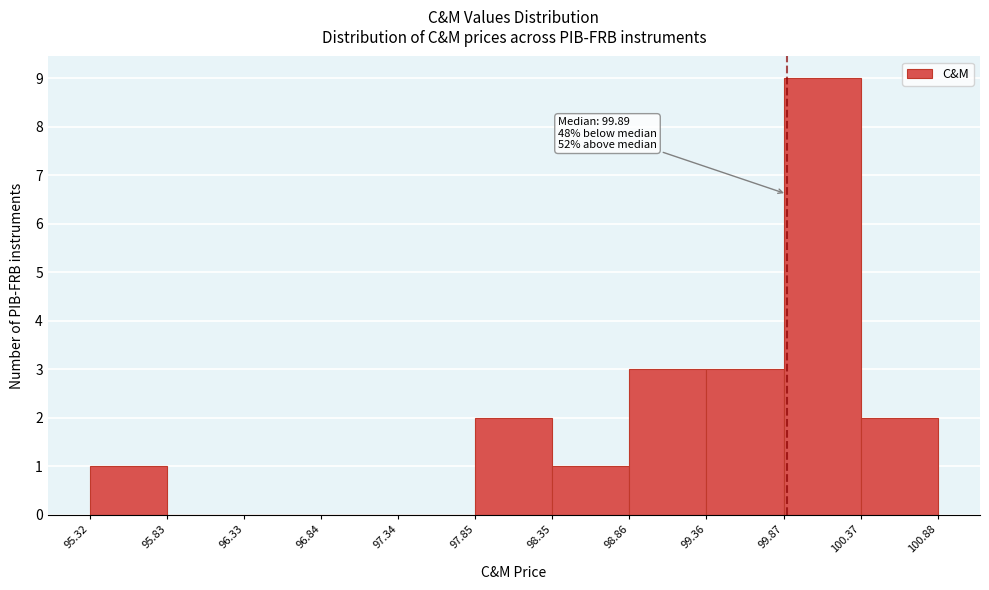

Over which range of the x-axis is the bar tallest?

99.87 to 100.37